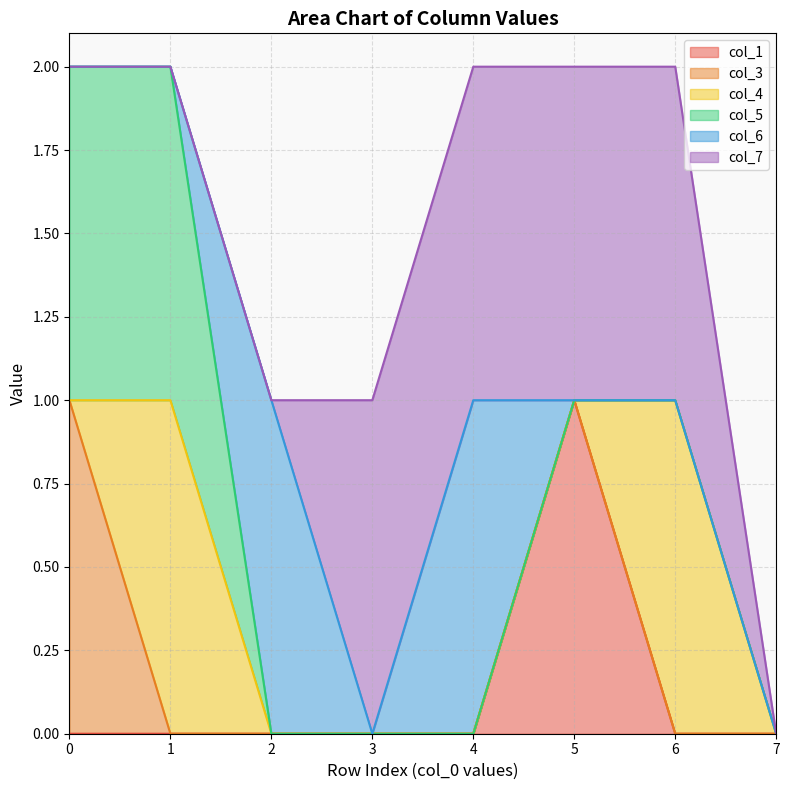

How many col_7 values are between 0 and 1?

8